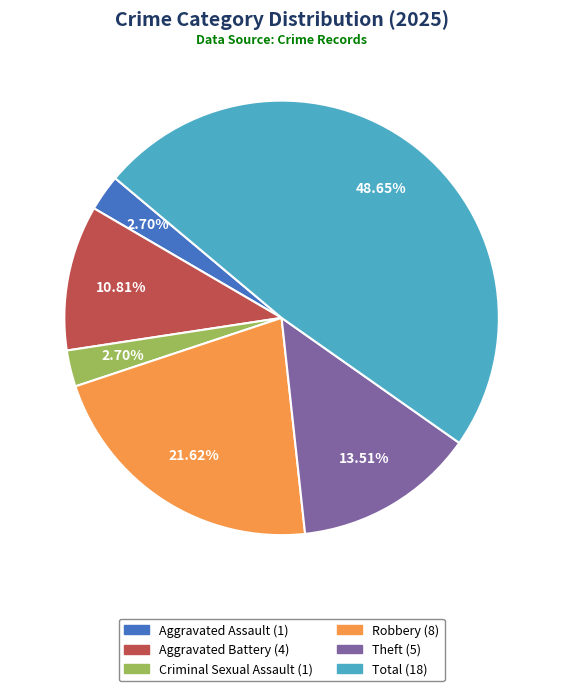

Which has a higher value, Robbery or Theft?

Robbery